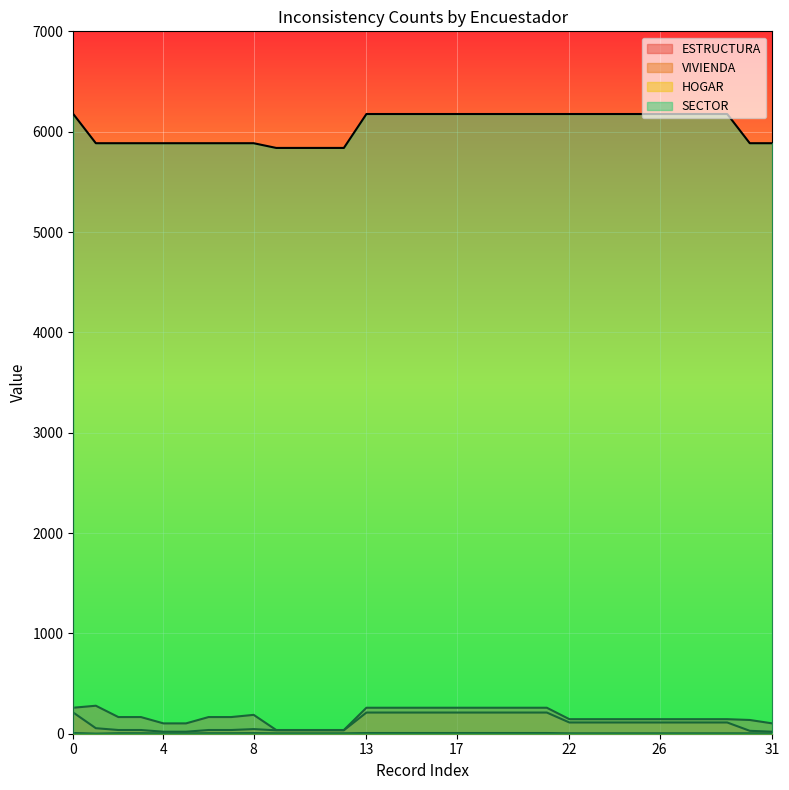

How many categories are shown in the chart?

32